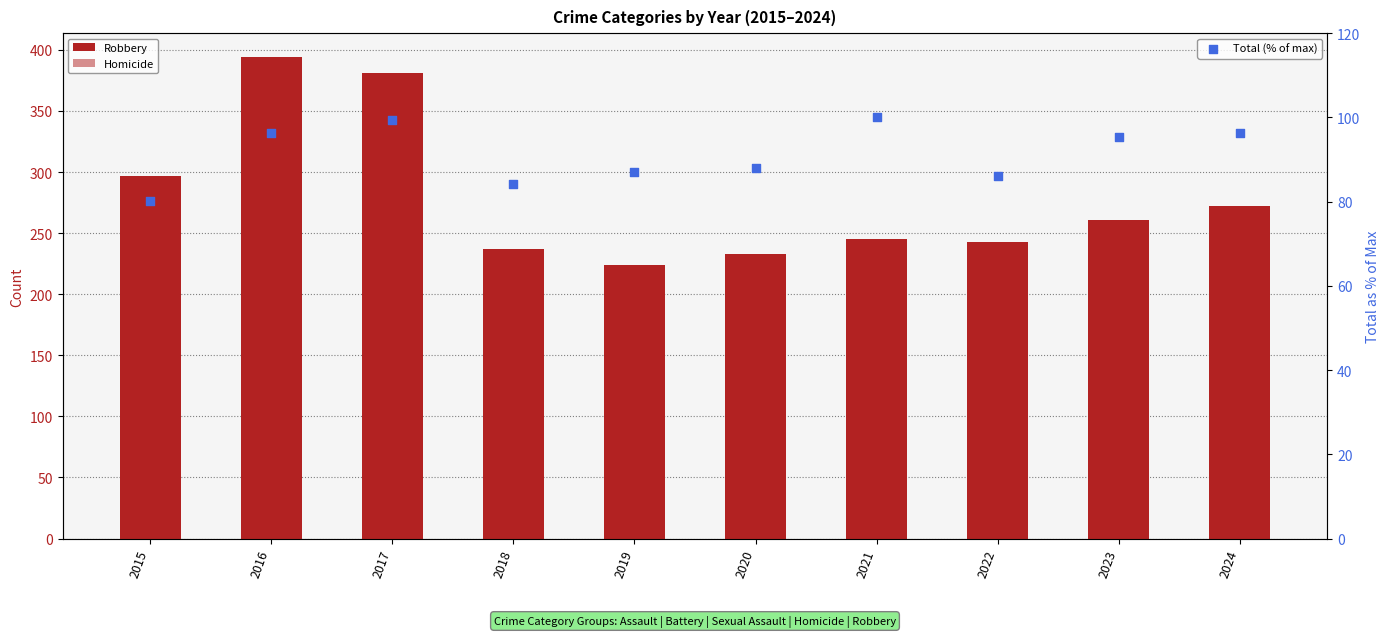

At which category is the sum across all series the highest?

2016